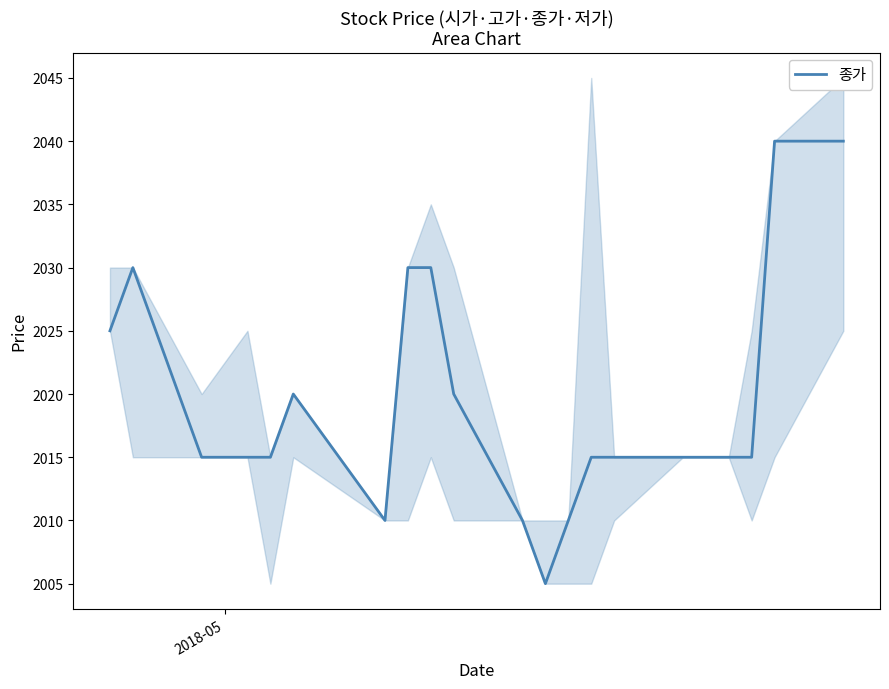

Is this an area chart (filled region under the line)?

No